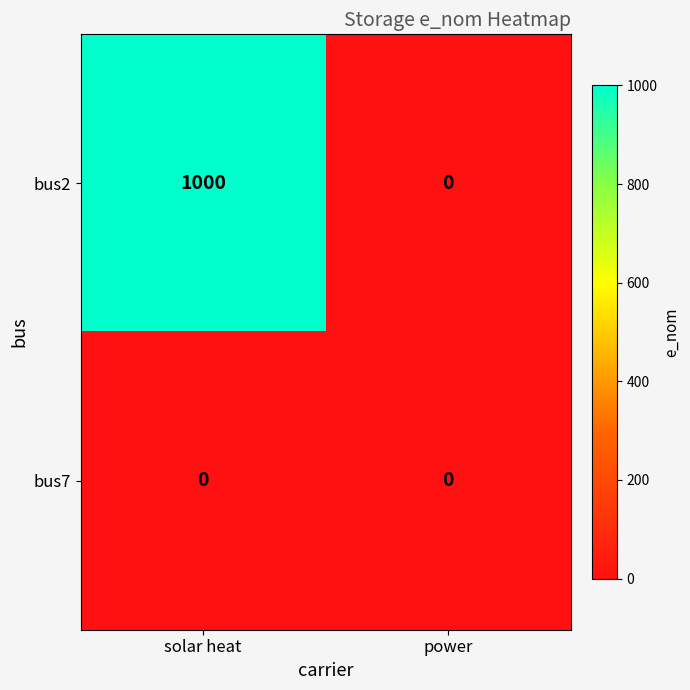

At which category is the sum across all series the highest?

solar heat